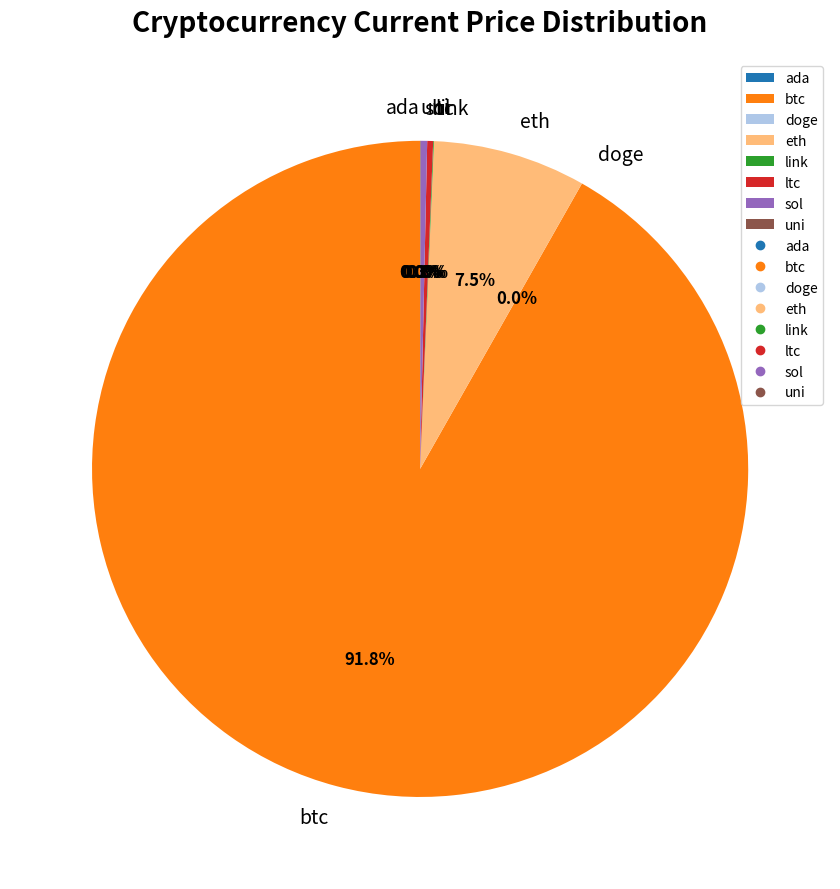

Is it true that ltc is 0% of the pie?

True